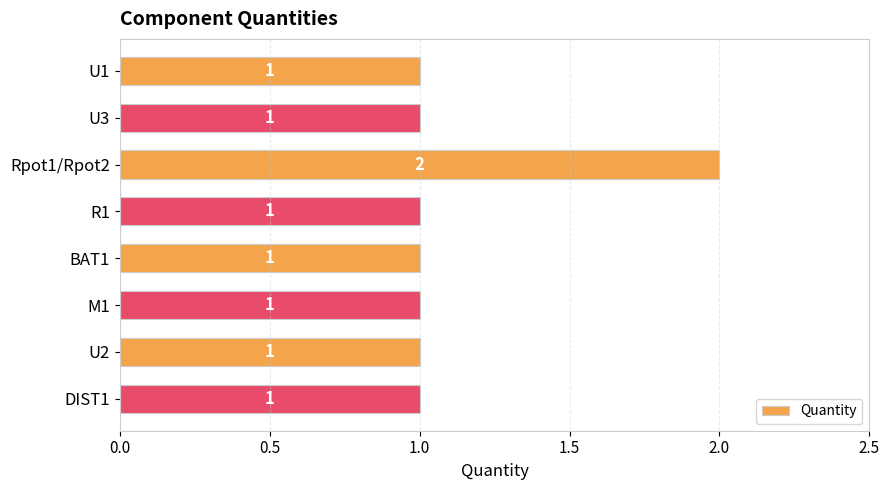

Which category has the highest value across all series?

Rpot1/Rpot2